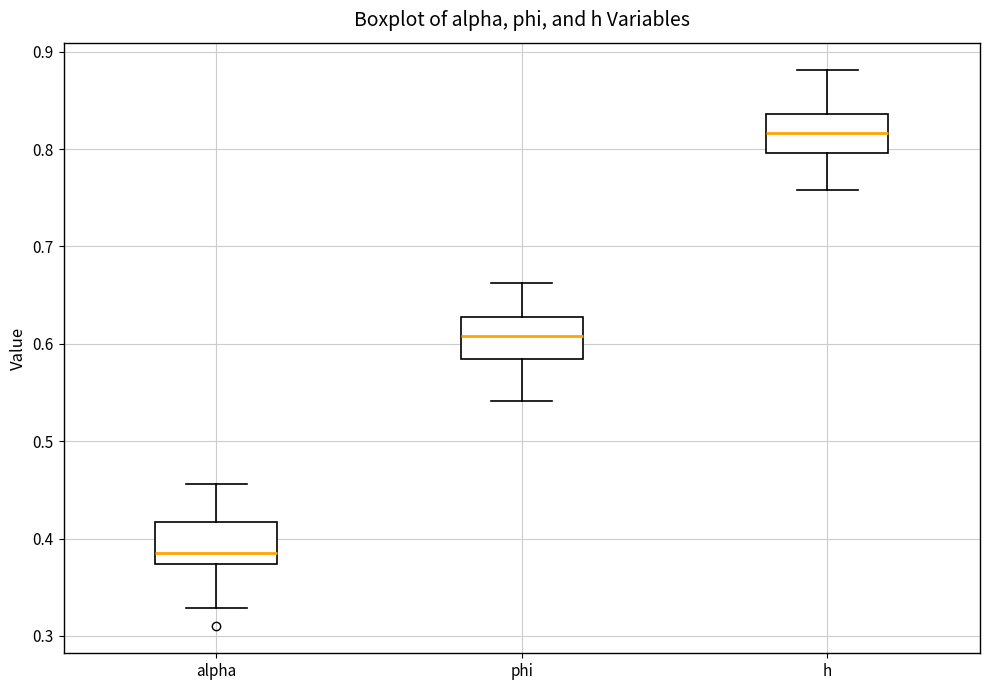

Where is the lower edge of the box for h on the y-axis? The values are not printed on the chart, so give them approximately, as read against the axis.

0.80